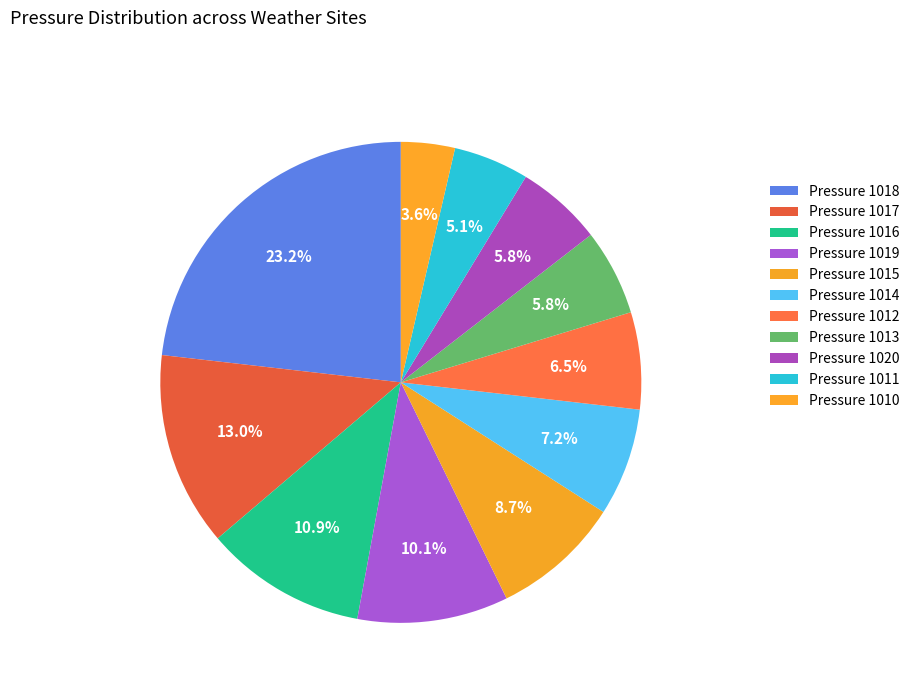

How many segments does this pie chart have?

11